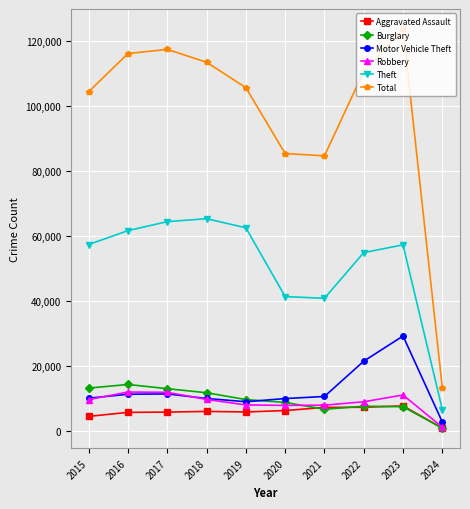

What is the average value of the Total series?

97431